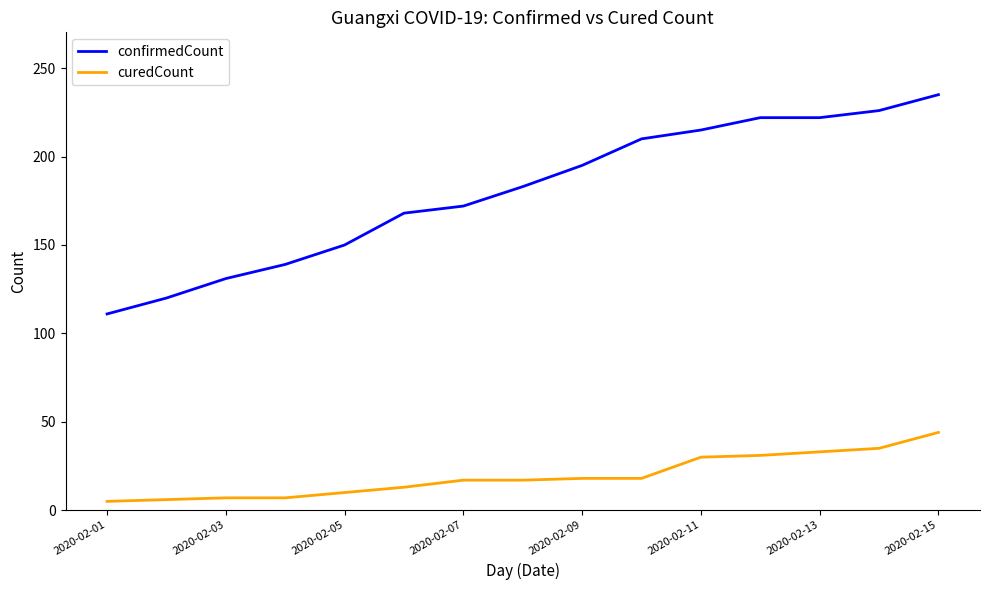

Which series has the widest spread of values?

confirmedCount